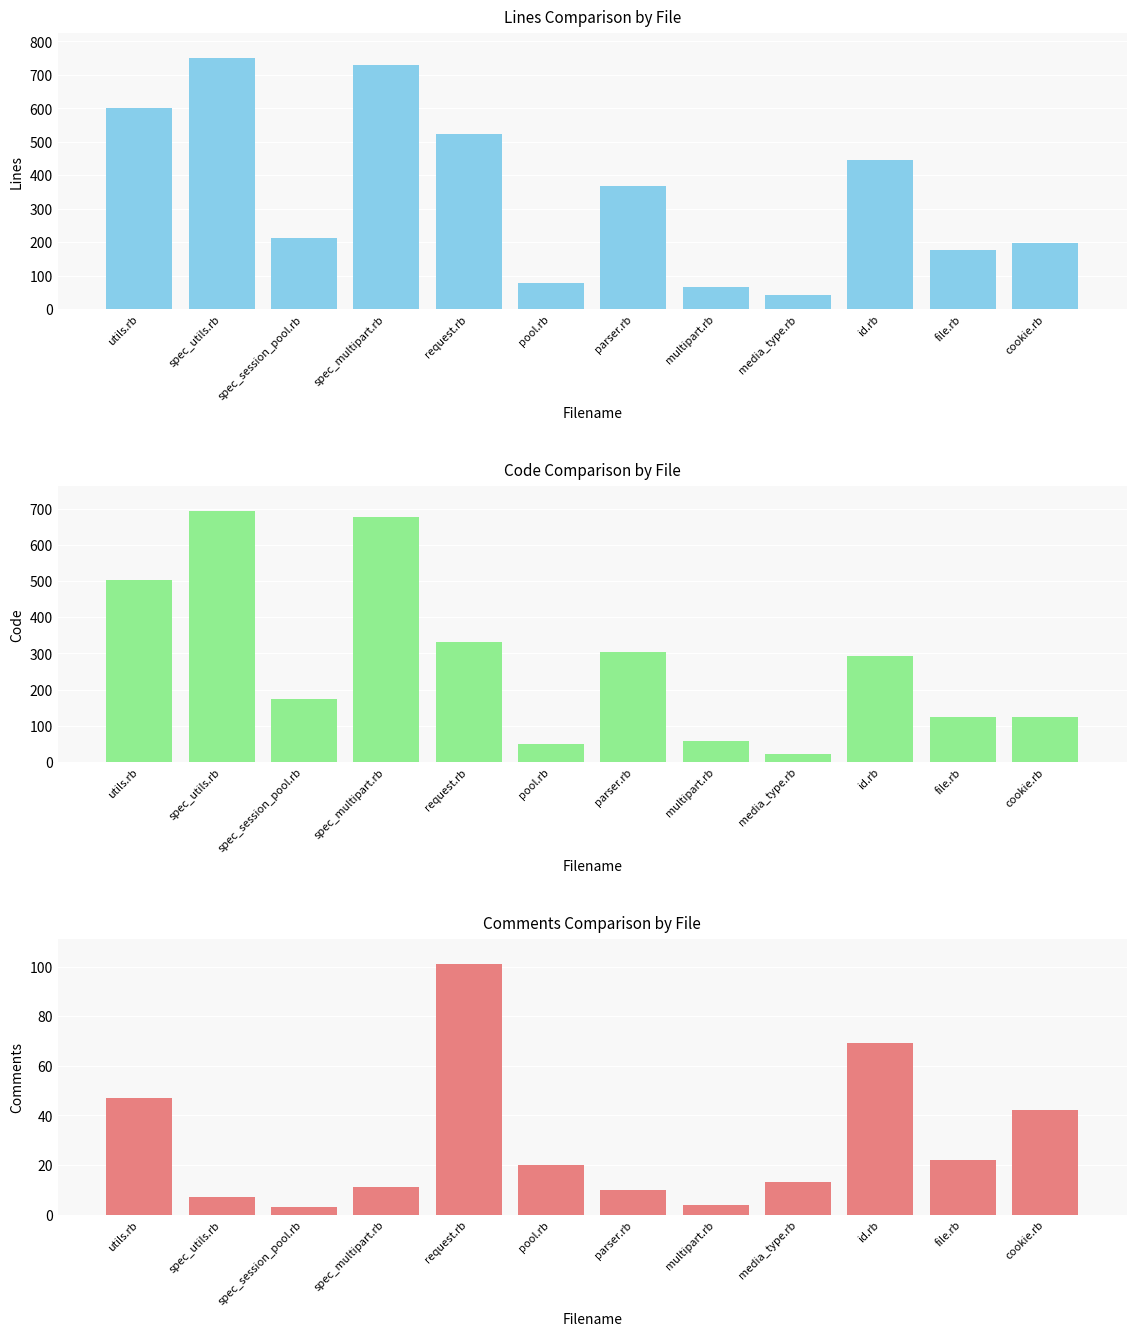

The value of Comments at cookie.rb is 23. True or false?

False